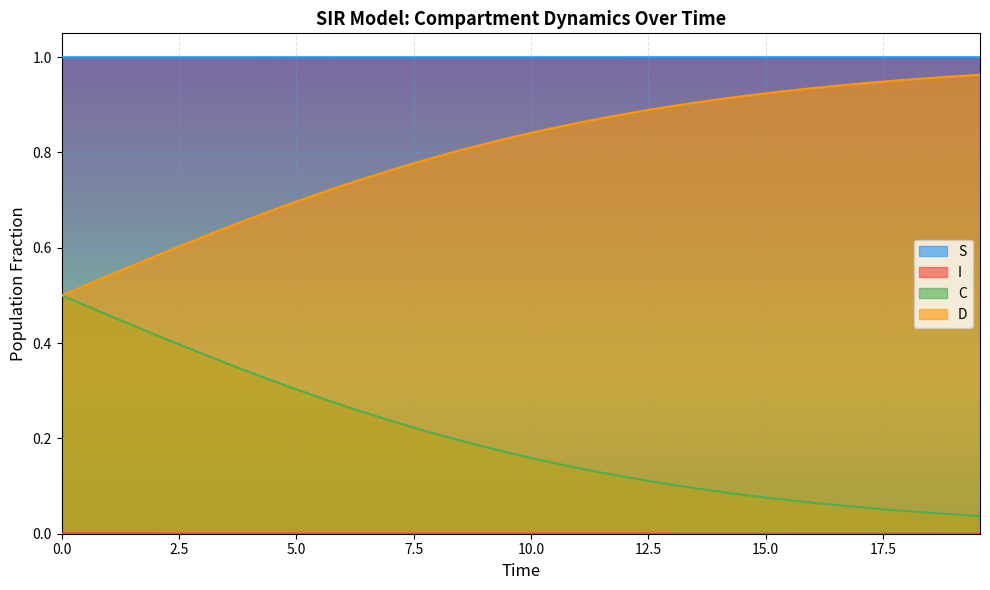

True or false: S and D intersect in this chart.

False